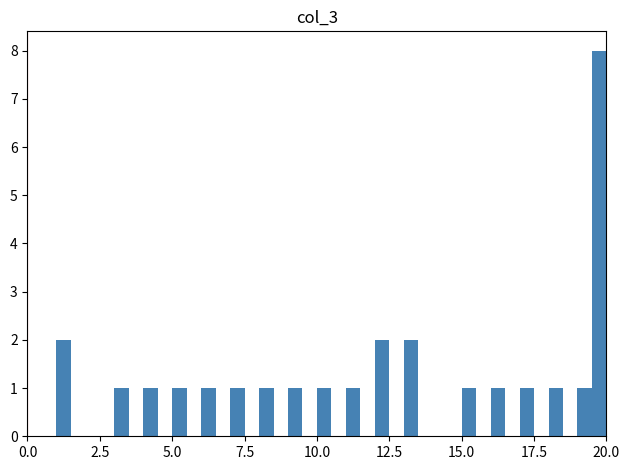

Around what value on the x-axis is the tallest bar? Give the approximate position of its centre, as read against the axis.

20.0